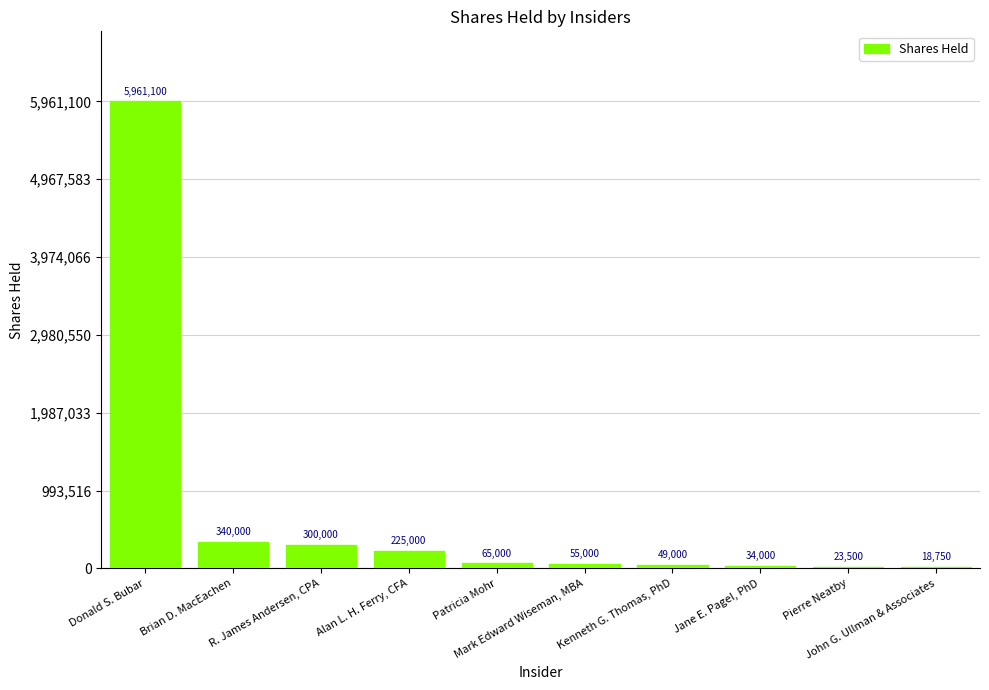

What is the sum of all values?

7071350